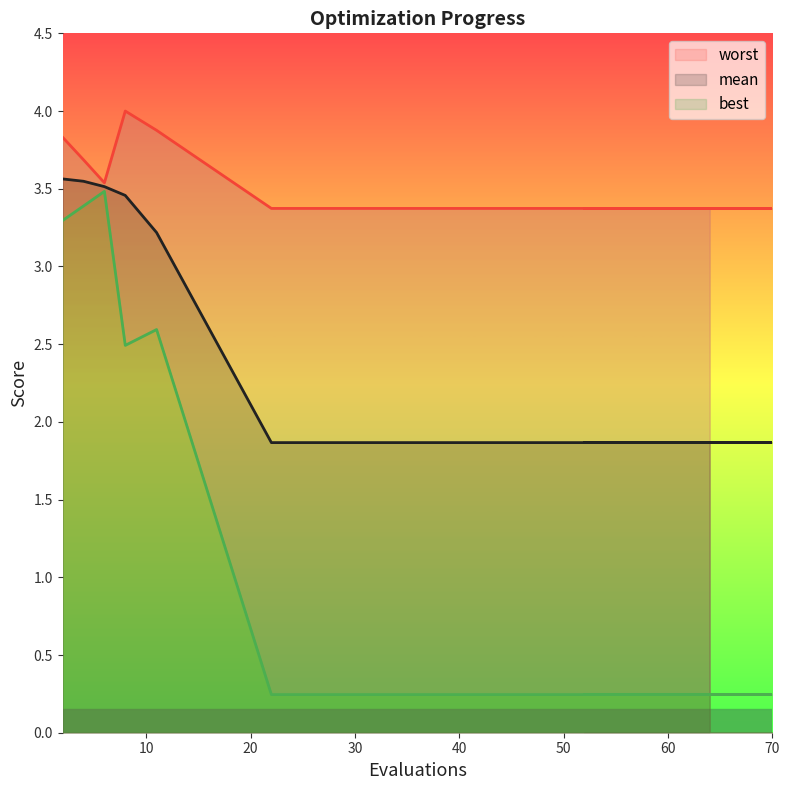

What is the label of the 19th point from the right?

4